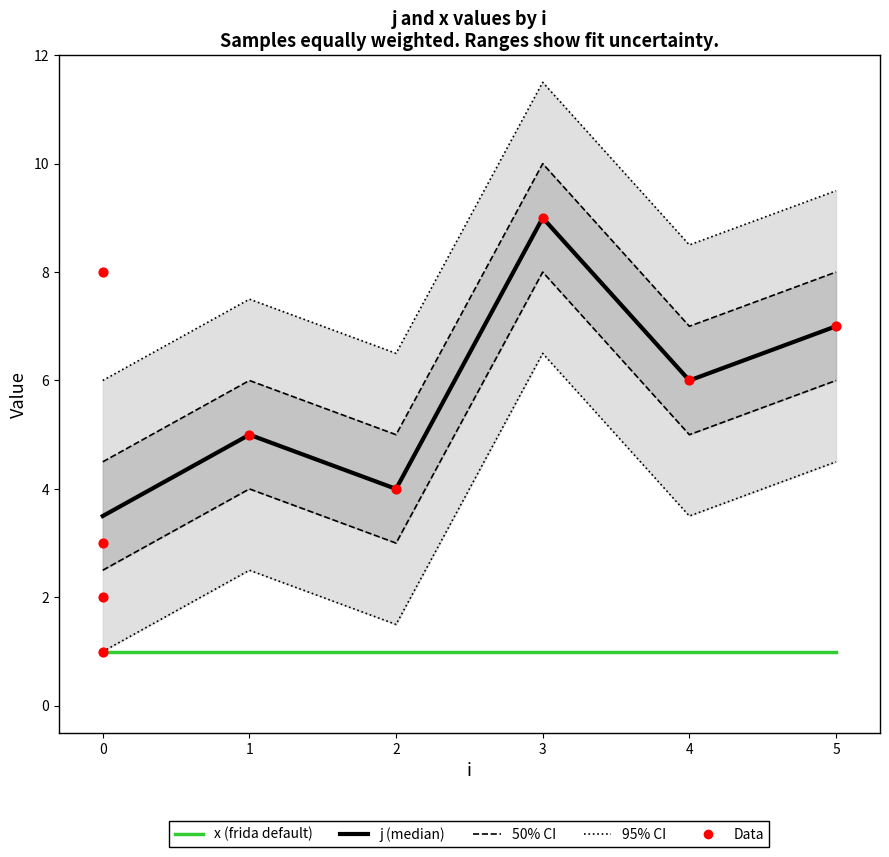

Approximately how many times larger is the value at 4 compared to 0?

6.0